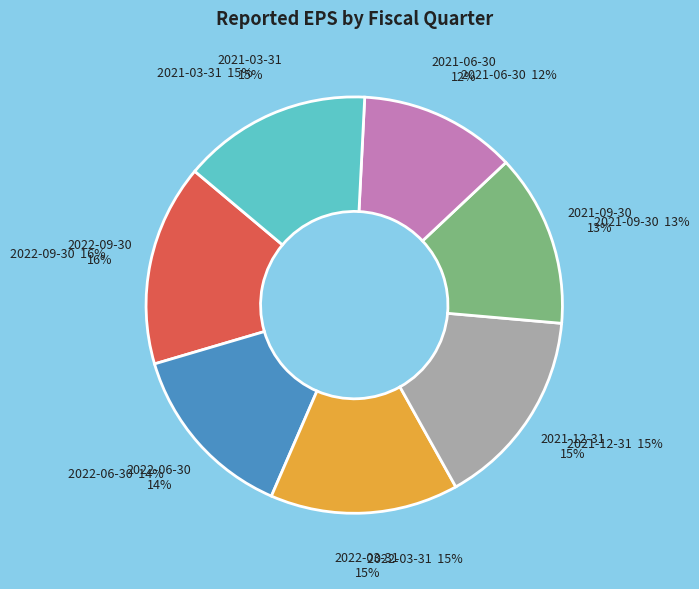

What portion of the pie excludes 2022-03-31?

85.4%